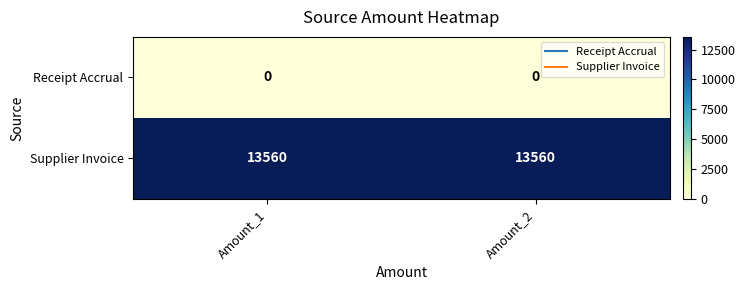

Which series has the largest total across all categories?

Supplier Invoice